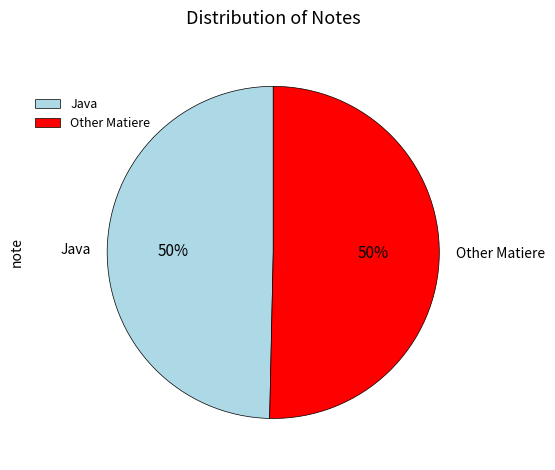

Approximately how many times larger is the value at Java compared to Other Matiere?

1.0